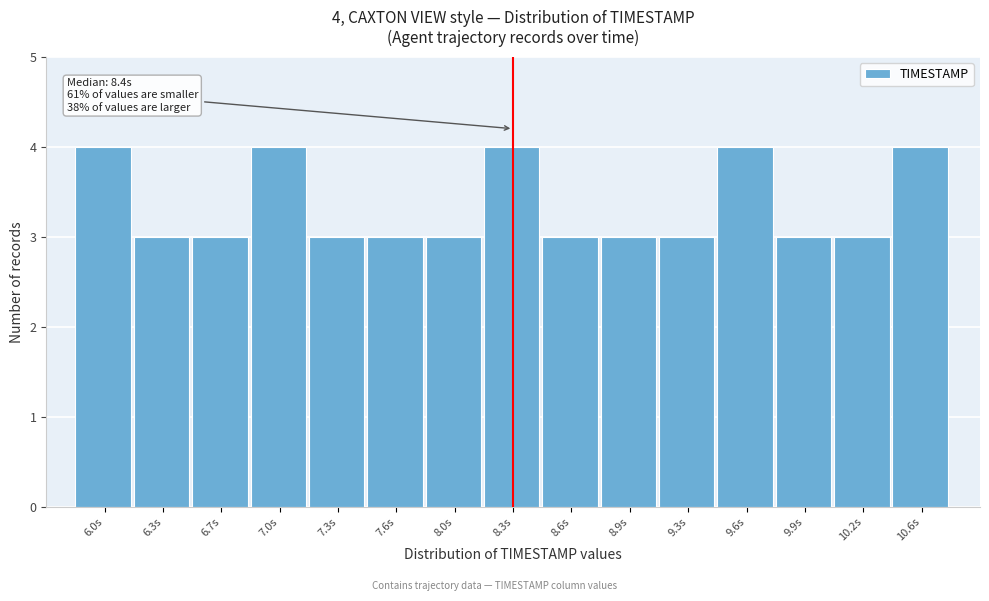

Reading left to right, transcribe all the data shown in this chart.

6.0s=4	6.3s=3	6.7s=3	7.0s=4	7.3s=3	7.6s=3	8.0s=3	8.3s=4	8.6s=3	8.9s=3	9.3s=3	9.6s=4	9.9s=3	10.2s=3	10.6s=4